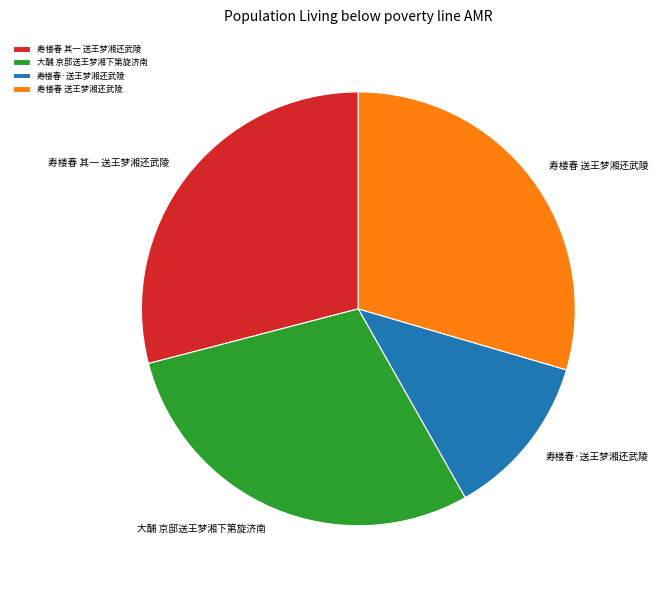

Combined, do 寿楼春 送王梦湘还武陵 and 寿楼春·送王梦湘还武陵 account for over 50%?

No